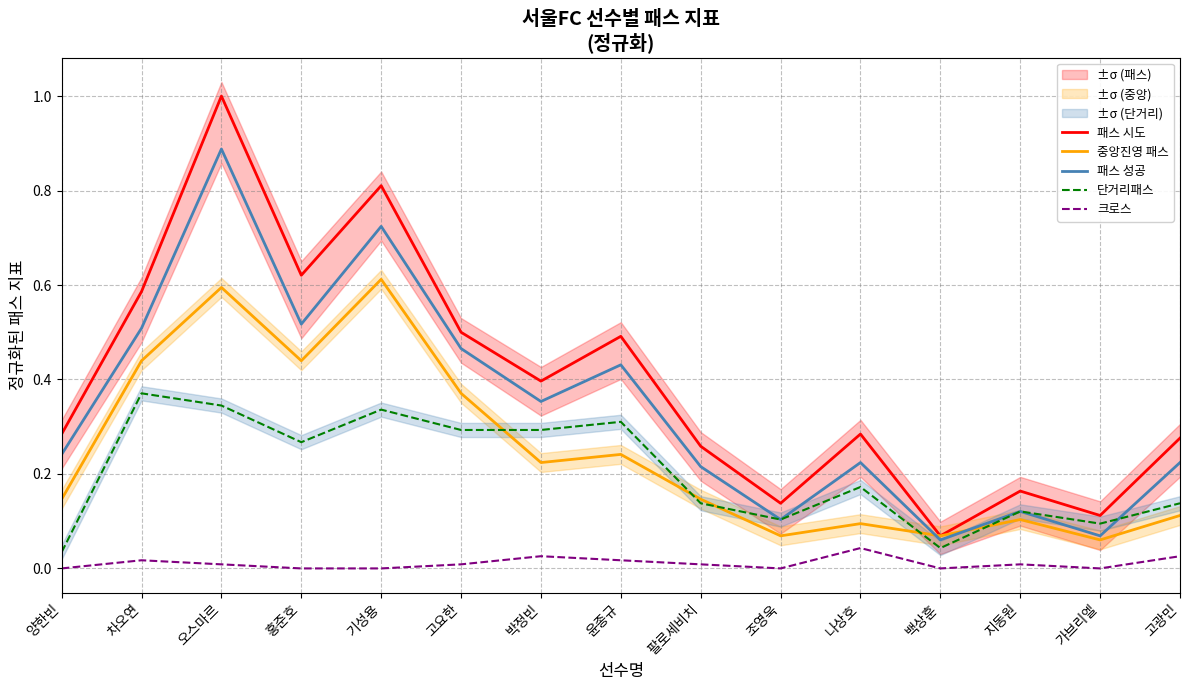

How many times do 패스 성공 and 단거리패스 cross each other?

1